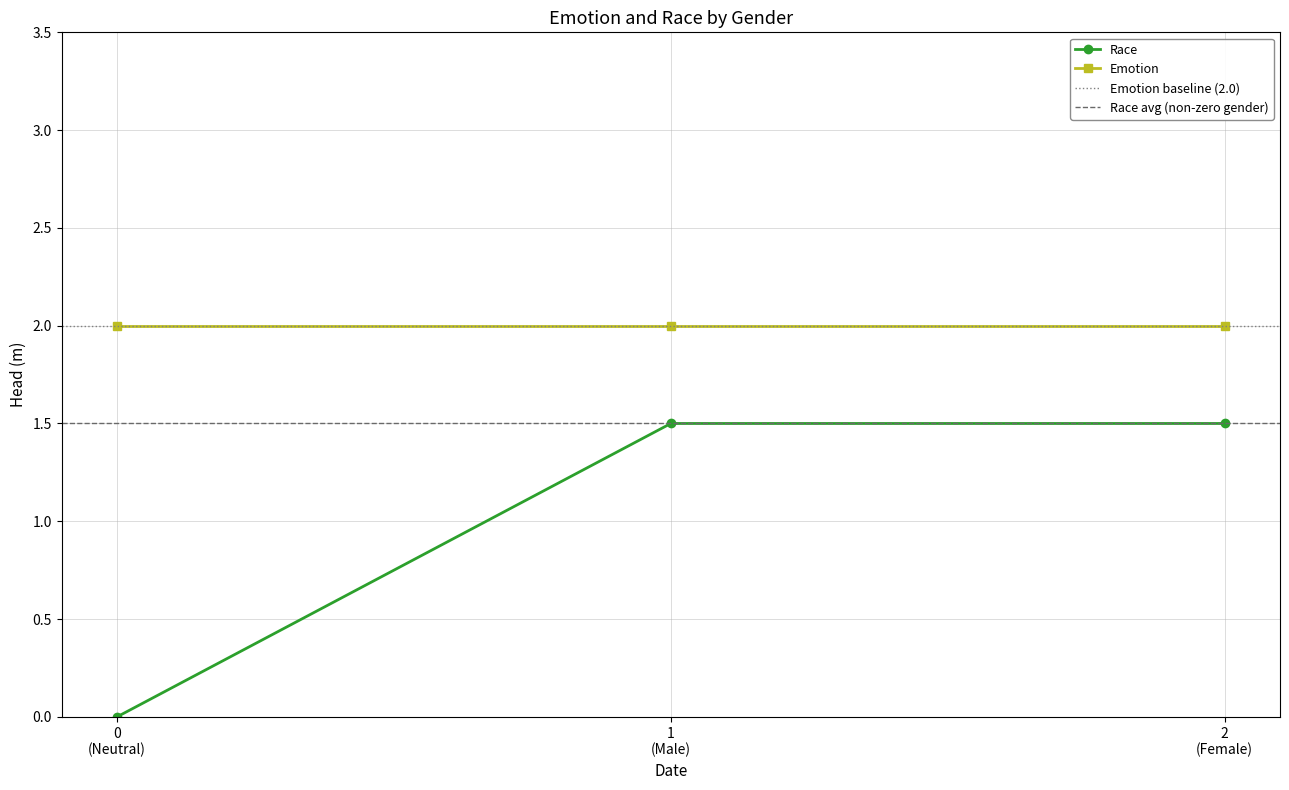

True or false: Race and Emotion cross at least once.

False